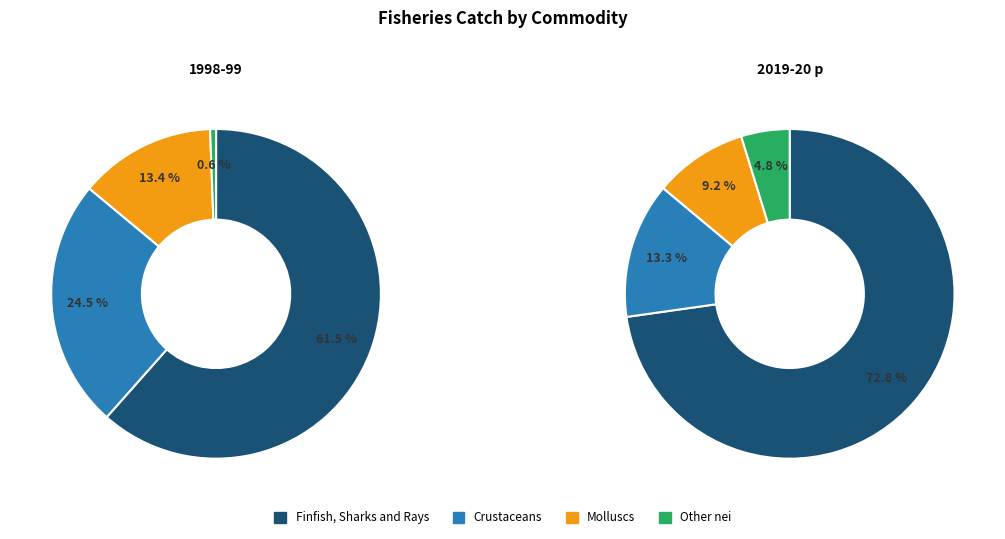

What is the majority slice?

Finfish, Sharks and Rays